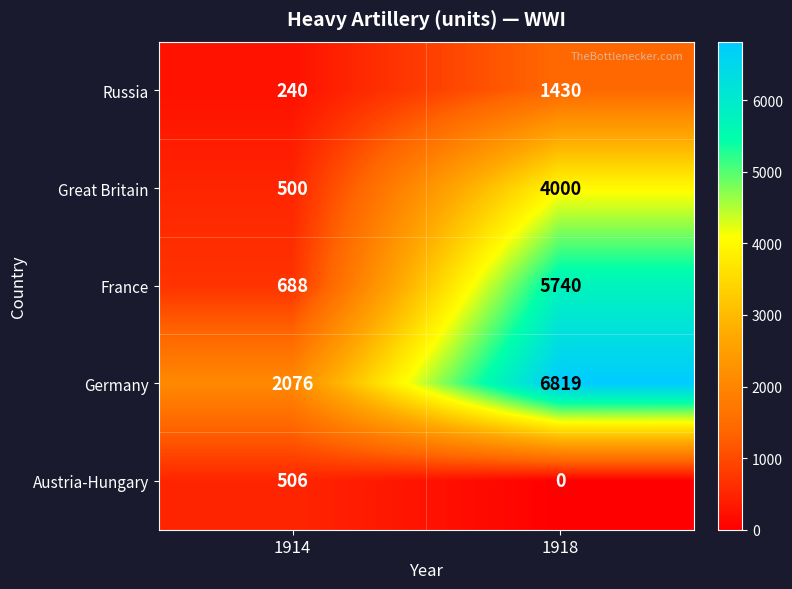

What value does the France series have at 1914?

688